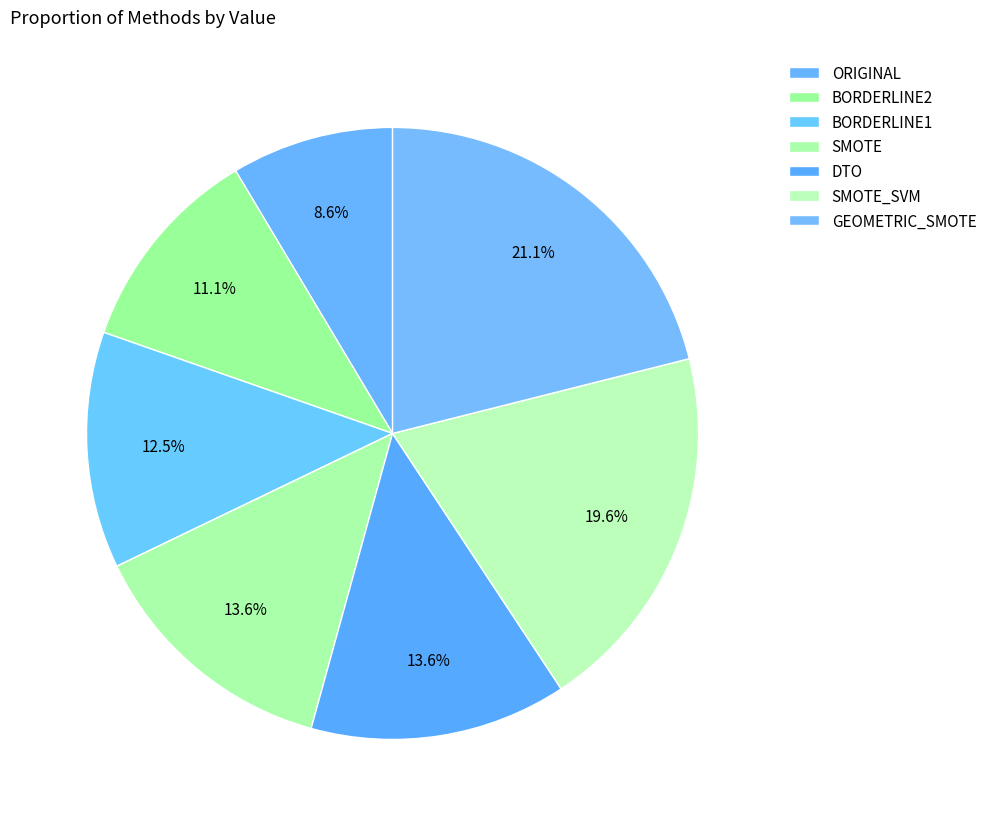

How many segments does this pie chart have?

7